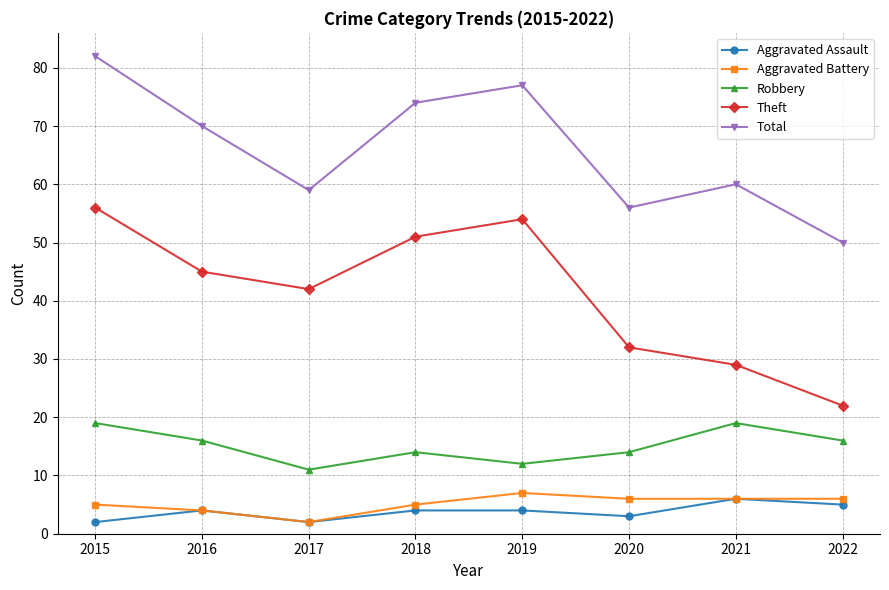

Reading left to right, what are all the values shown in this chart?

Aggravated Assault: 2015=2	2016=4	2017=2	2018=4	2019=4	2020=3	2021=6	2022=5
Aggravated Battery: 2015=5	2016=4	2017=2	2018=5	2019=7	2020=6	2021=6	2022=6
Robbery: 2015=19	2016=16	2017=11	2018=14	2019=12	2020=14	2021=19	2022=16
Theft: 2015=56	2016=45	2017=42	2018=51	2019=54	2020=32	2021=29	2022=22
Total: 2015=82	2016=70	2017=59	2018=74	2019=77	2020=56	2021=60	2022=50